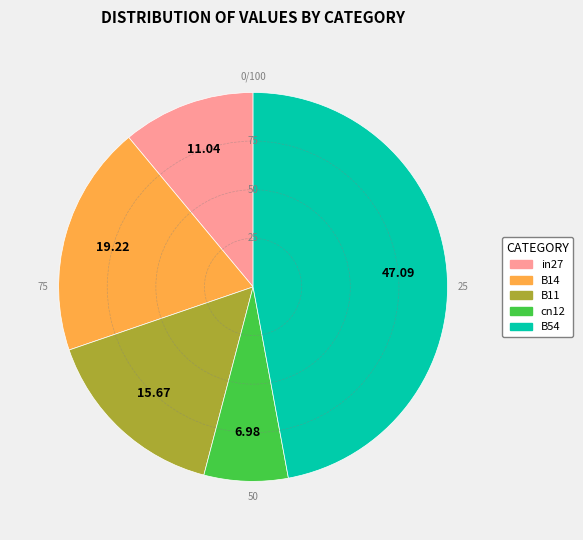

The cn12 slice represents 19% of the pie. True or false?

False